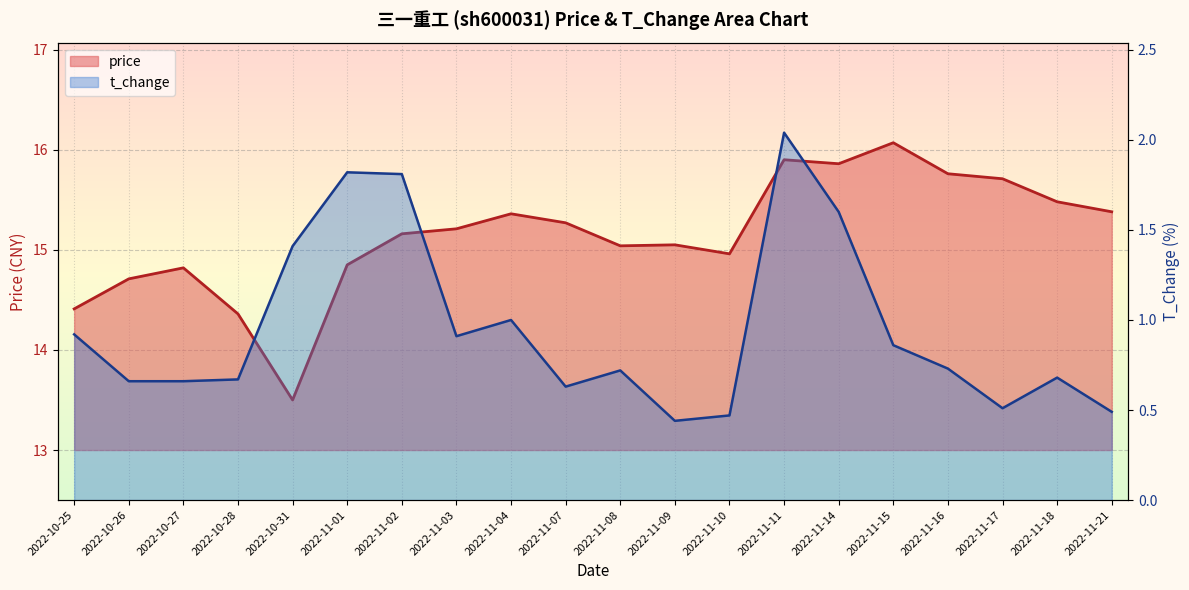

What is the value of the t_change point at the 1st from the left?

0.9